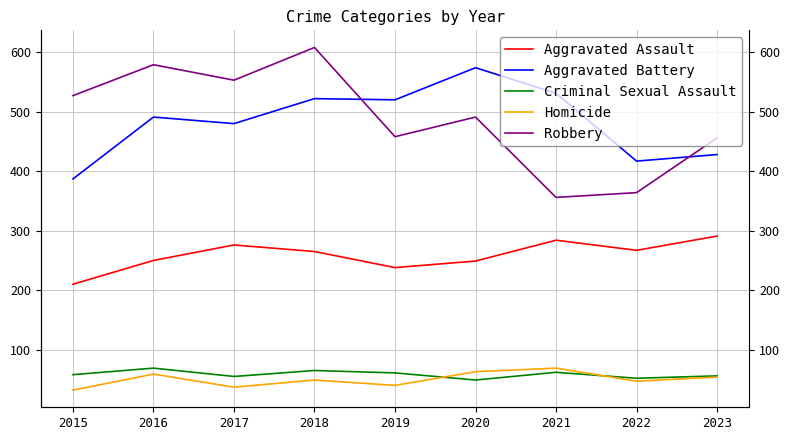

Where is the first local maximum for Homicide?

2016